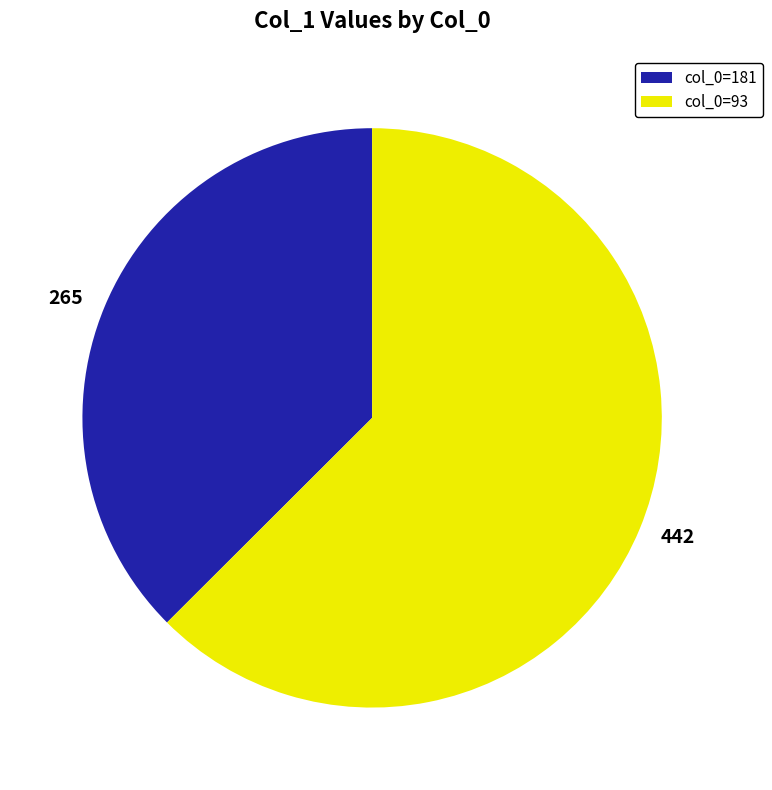

What is the ratio of the value at 265 to the value at 442?

0.6